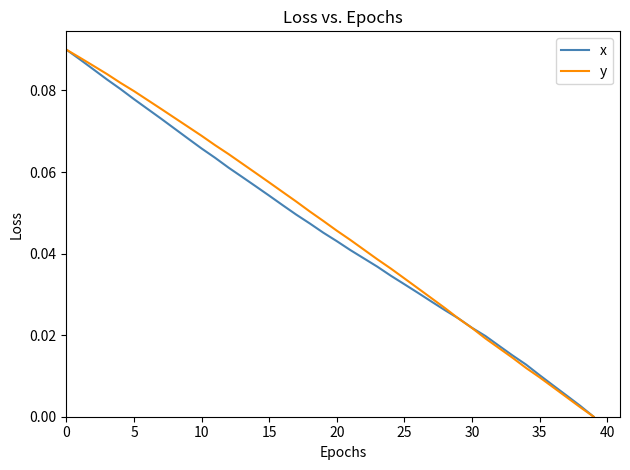

Reading left to right, what are all the values shown in this chart?

x: 0.1	0.1	0.1	0.1	0.1	0.1	0.1	0.1	0.1	0.1	0.1	0.1	0.1	0.1	0.1	0.1	0.1	0.0	0.0	0.0	0.0	0.0	0.0	0.0	0.0	0.0	0.0	0.0	0.0	0.0	0.0	0.0	0.0	0.0	0.0	0.0	0.0	0.0	0.0	0.0
y: 0.1	0.1	0.1	0.1	0.1	0.1	0.1	0.1	0.1	0.1	0.1	0.1	0.1	0.1	0.1	0.1	0.1	0.1	0.1	0.0	0.0	0.0	0.0	0.0	0.0	0.0	0.0	0.0	0.0	0.0	0.0	0.0	0.0	0.0	0.0	0.0	0.0	0.0	0.0	0.0